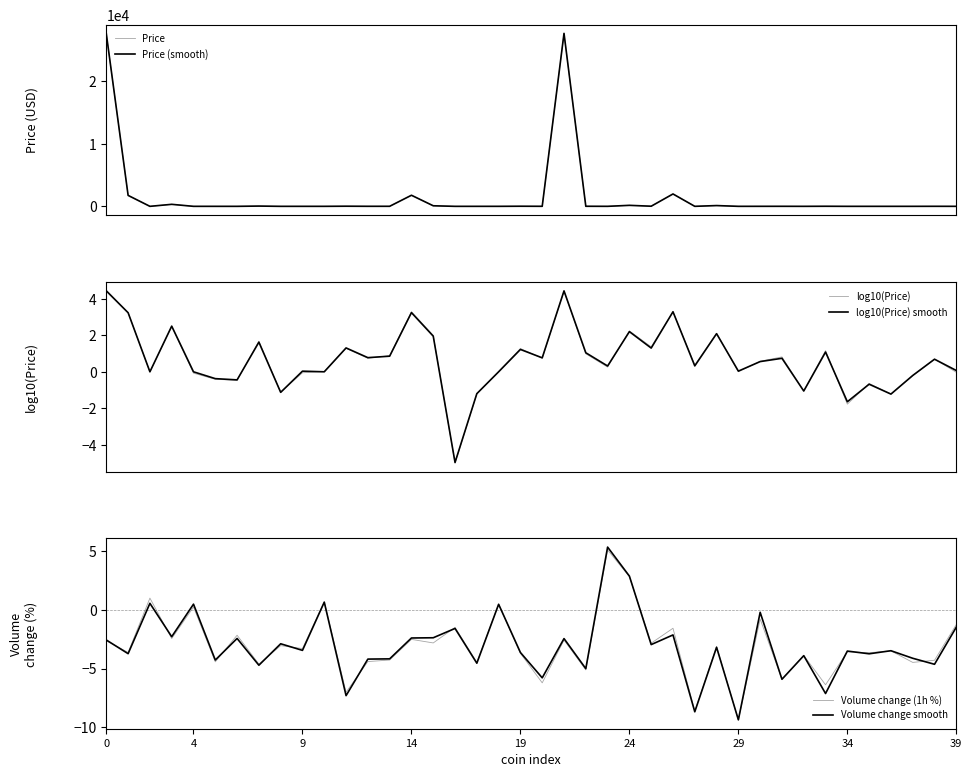

What is the smallest value displayed?

-9.4